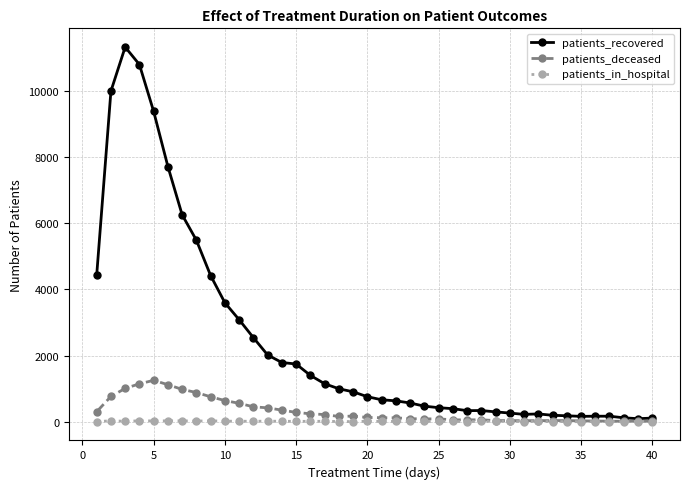

Is this an area chart (filled region under the line)?

No